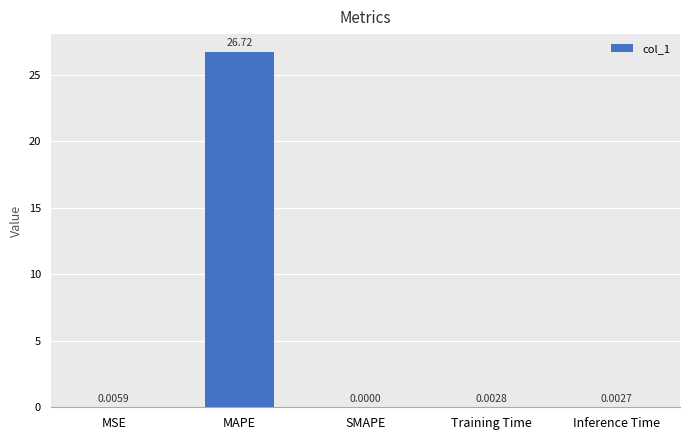

True or false: the data shows 26.7 at MAPE.

True